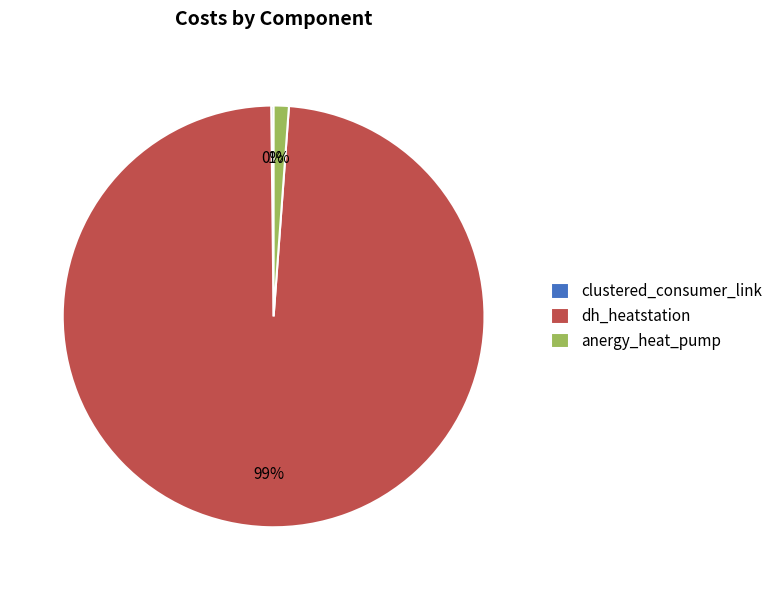

What is the largest slice in the pie chart?

dh_heatstation